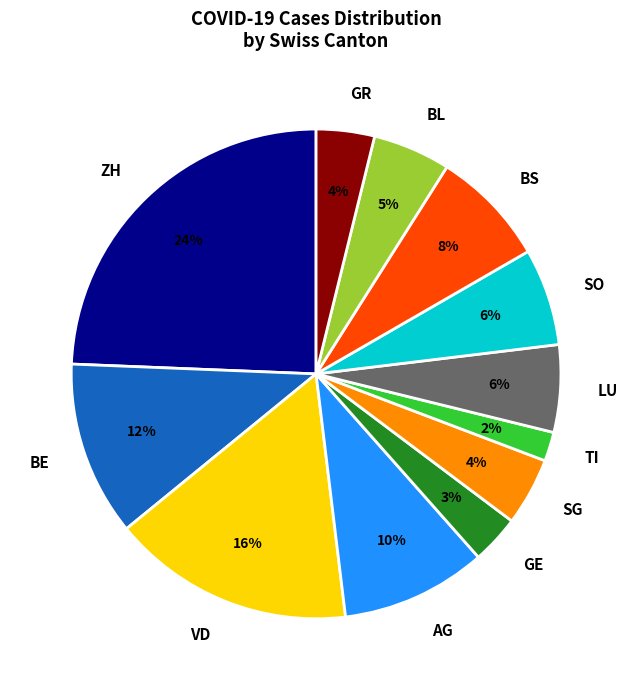

How many slices are in this pie chart?

12